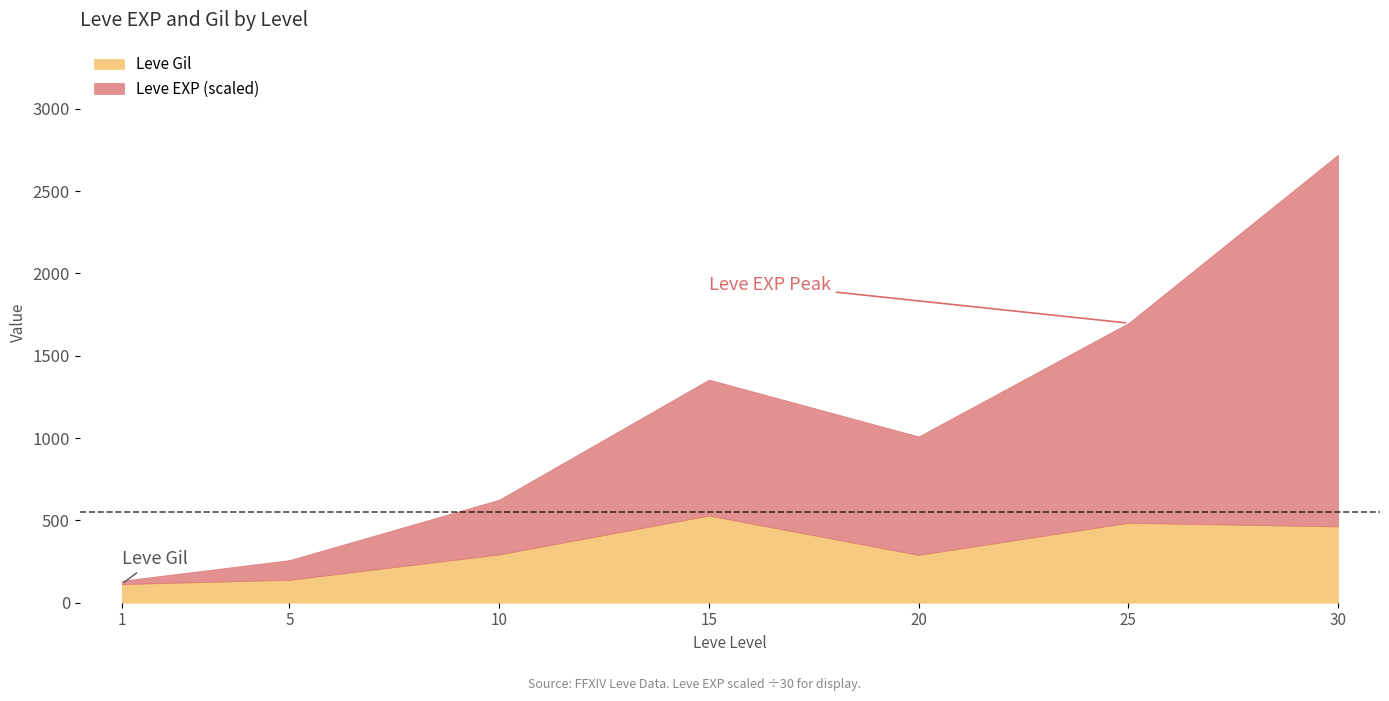

Is it true that Leve Gil equals 485 at 25?

True